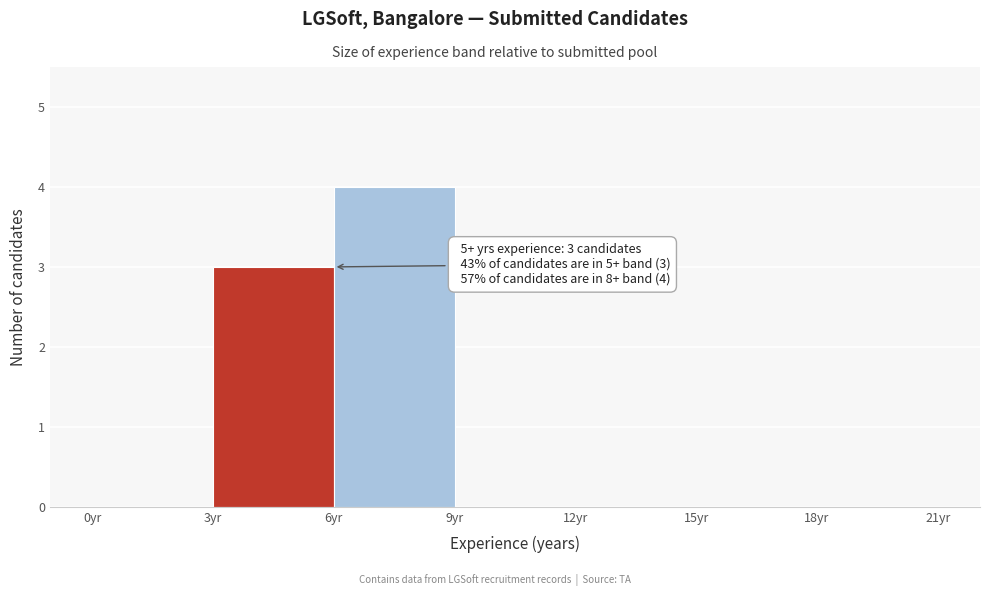

Over which range of the x-axis is the bar tallest?

6 to 9